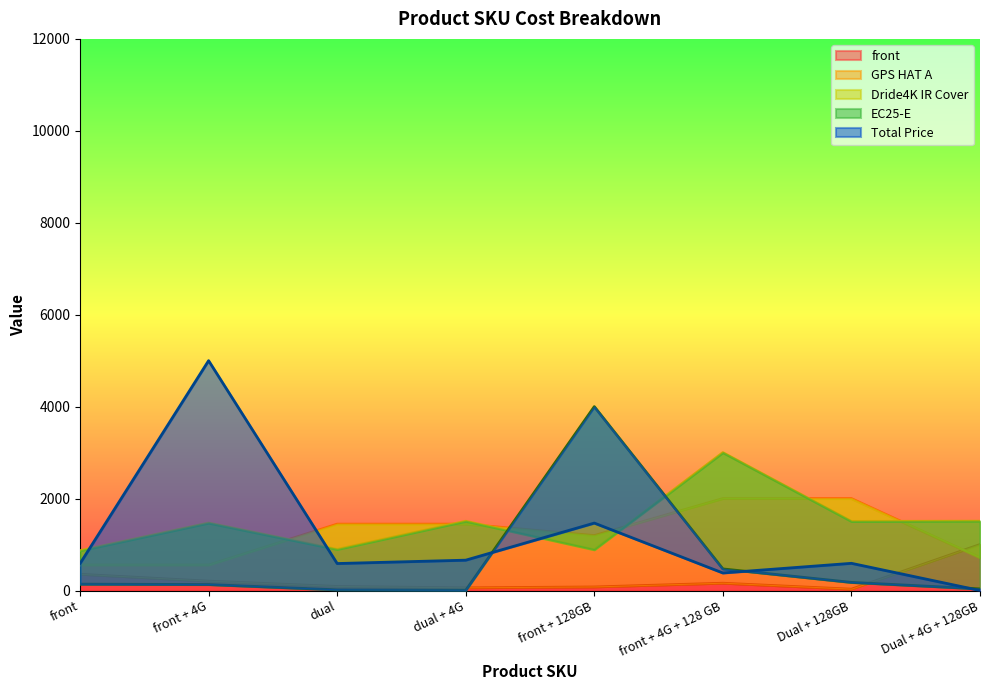

List the series in order of their peak value, lowest first.

front, GPS HAT A, Dride4K IR Cover, EC25-E, Total Price